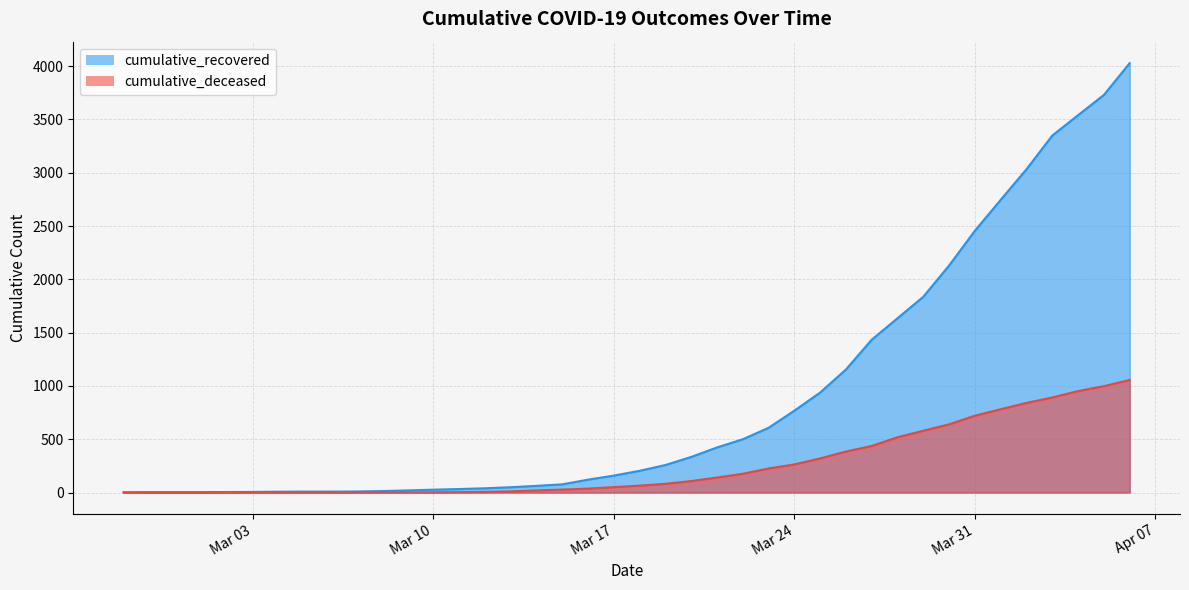

True or false: cumulative_deceased and cumulative_recovered cross at least once.

False